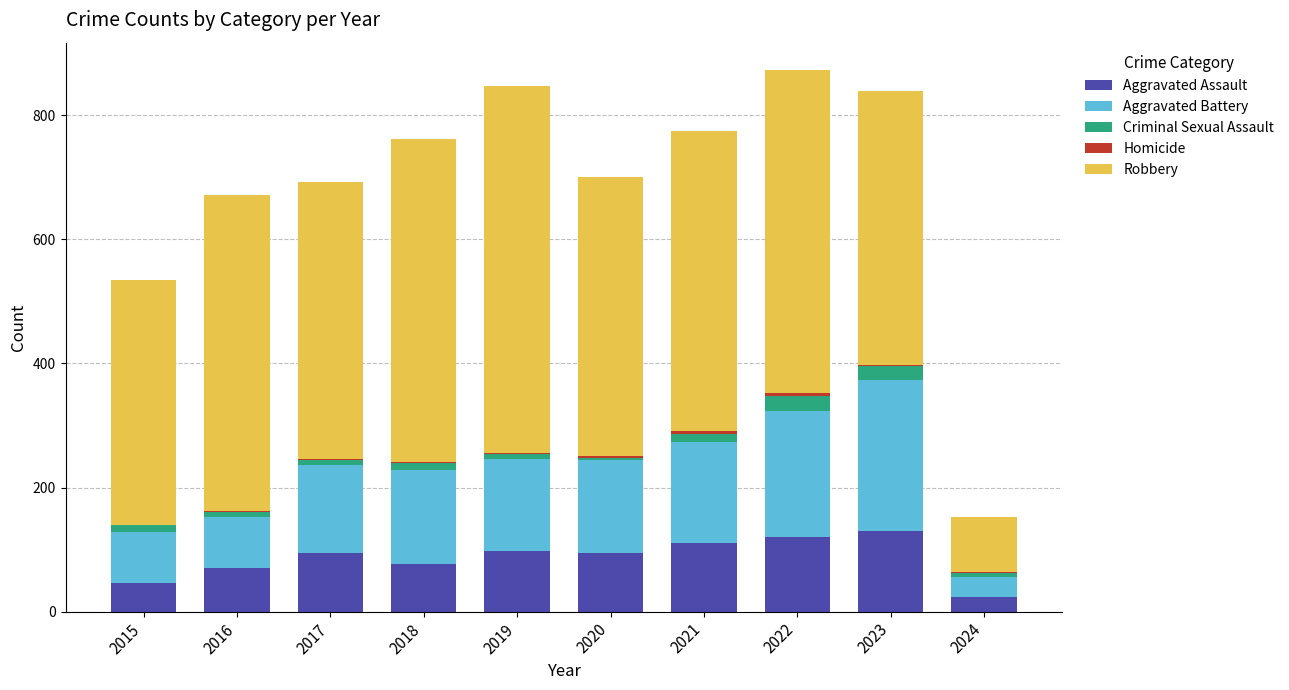

Are the bars horizontal?

No